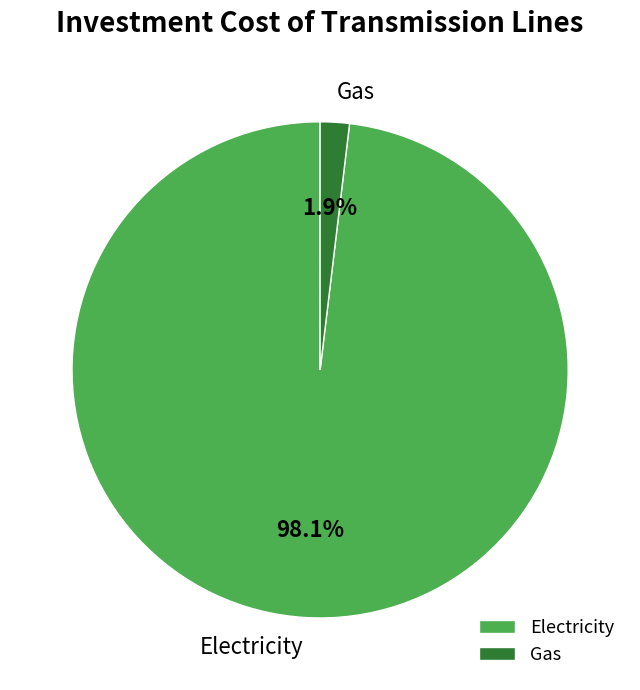

To the nearest percent, what percentage of the pie is Electricity?

98%